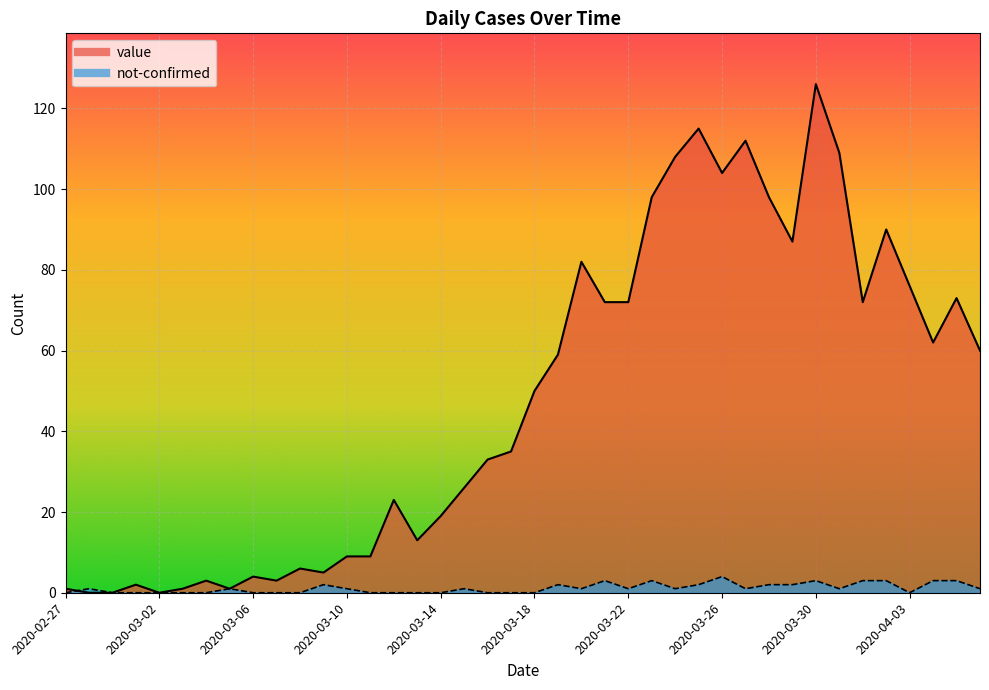

Reading left to right, extract all data points from this chart.

value: 1	0	0	2	0	1	3	1	4	3	6	5	9	9	23	13	19	26	33	35	50	59	82	72	72	98	108	115	104	112	98	87	126	109	72	90	76	62	73	60
not-confirmed: 0	1	0	0	0	0	0	1	0	0	0	2	1	0	0	0	0	1	0	0	0	2	1	3	1	3	1	2	4	1	2	2	3	1	3	3	0	3	3	1